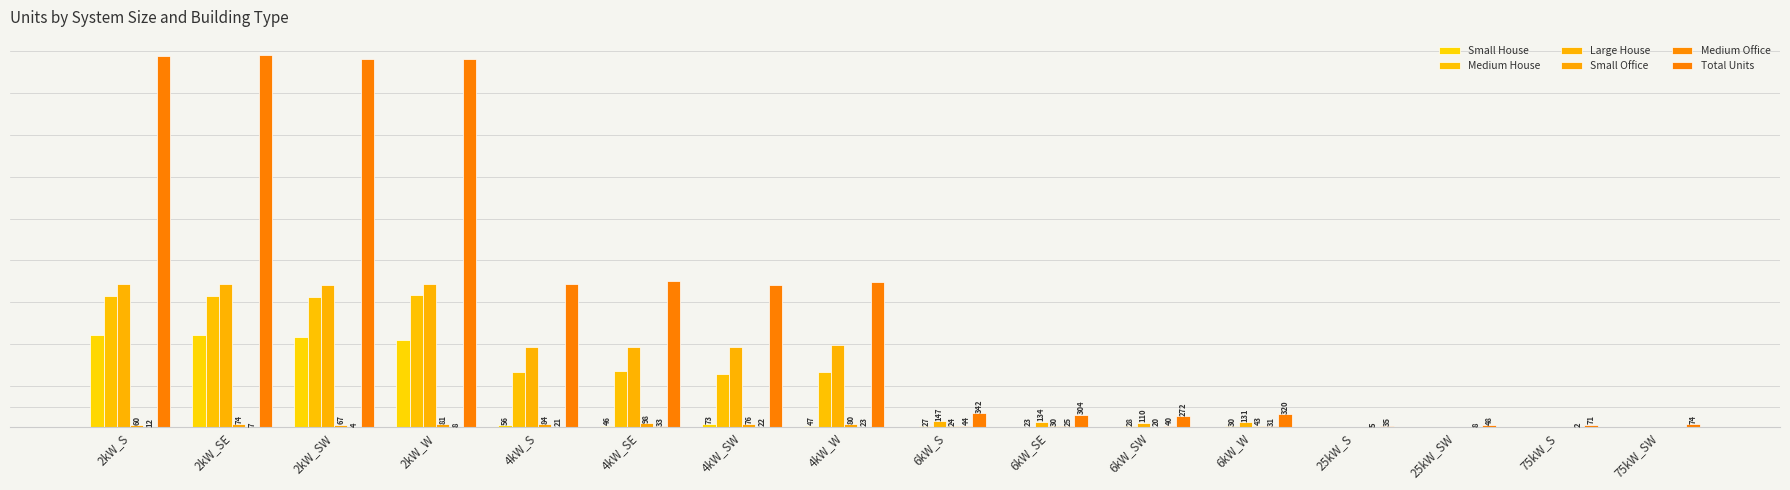

Rank the categories by Total Units value from lowest to highest.

25kW_S, 25kW_SW, 75kW_S, 75kW_SW, 6kW_SW, 6kW_SE, 6kW_W, 6kW_S, 4kW_SW, 4kW_S, 4kW_W, 4kW_SE, 2kW_SW, 2kW_W, 2kW_S, 2kW_SE